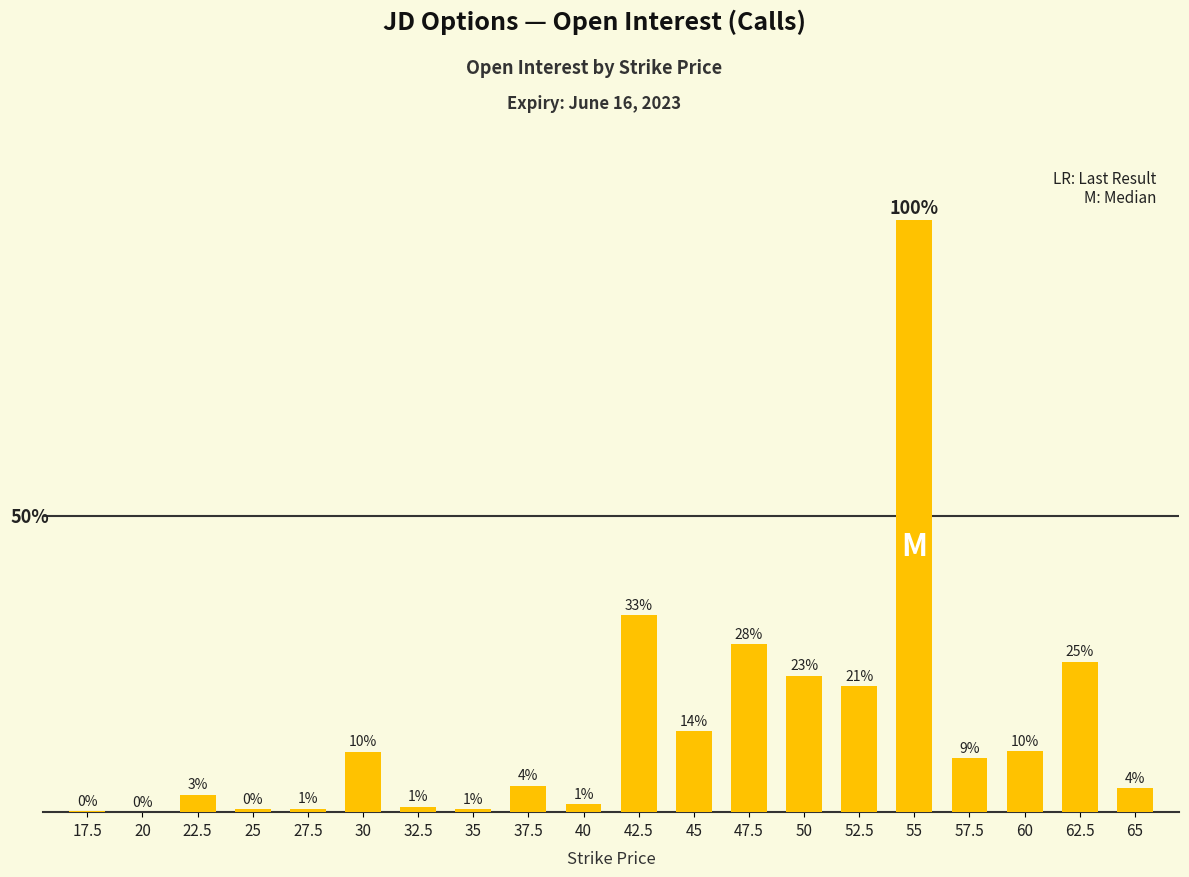

List the labels in order of value, smallest first.

20, 17.5, 25, 35, 27.5, 32.5, 40, 22.5, 65, 37.5, 57.5, 30, 60, 45, 52.5, 50, 62.5, 47.5, 42.5, 55